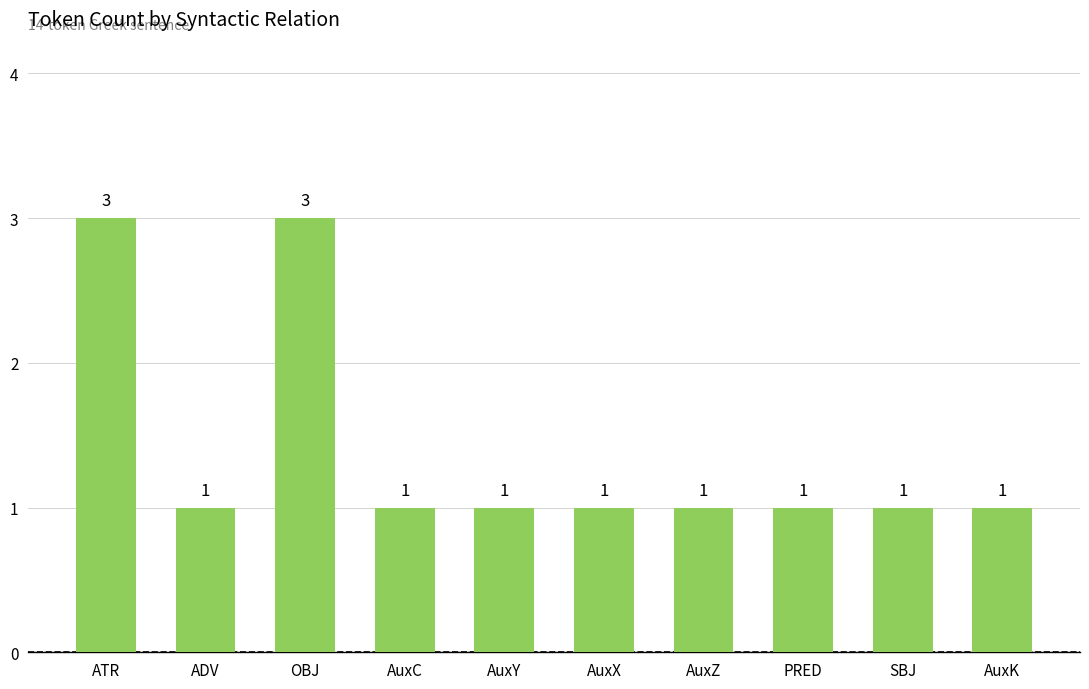

Reading left to right, transcribe all the data shown in this chart.

ATR=3	ADV=1	OBJ=3	AuxC=1	AuxY=1	AuxX=1	AuxZ=1	PRED=1	SBJ=1	AuxK=1